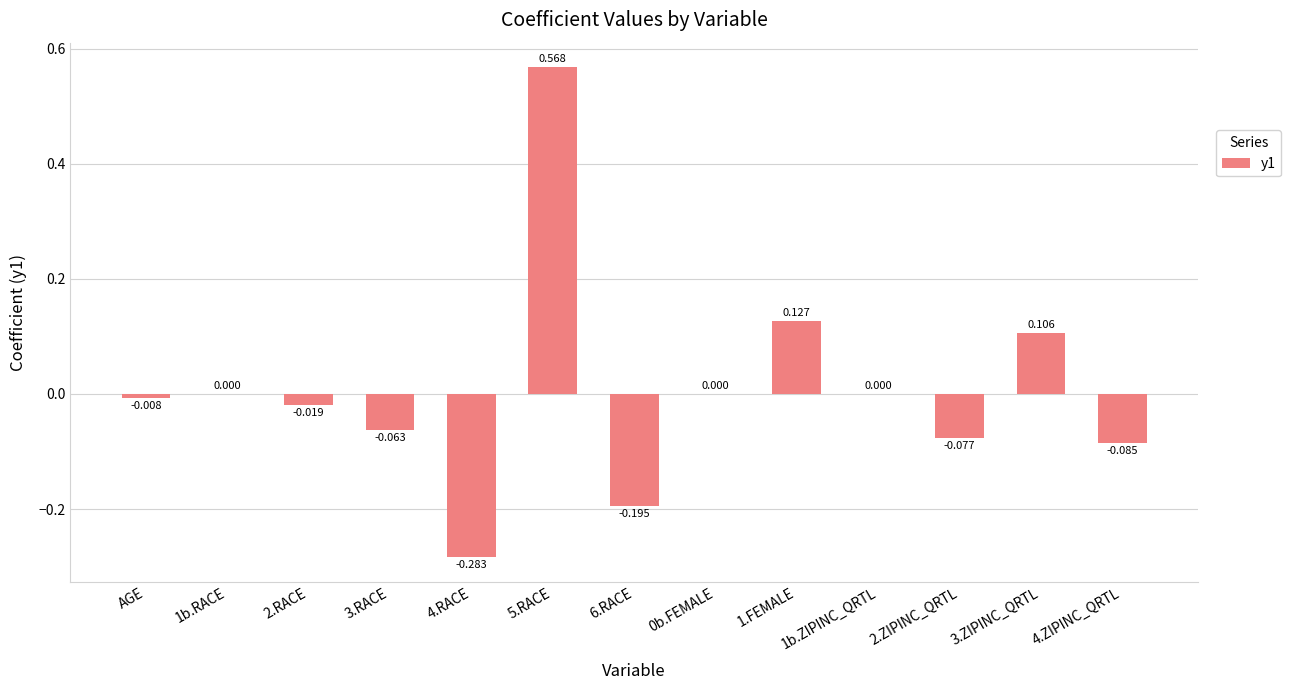

Is it true that the value at 4.ZIPINC_QRTL is -0.1?

True